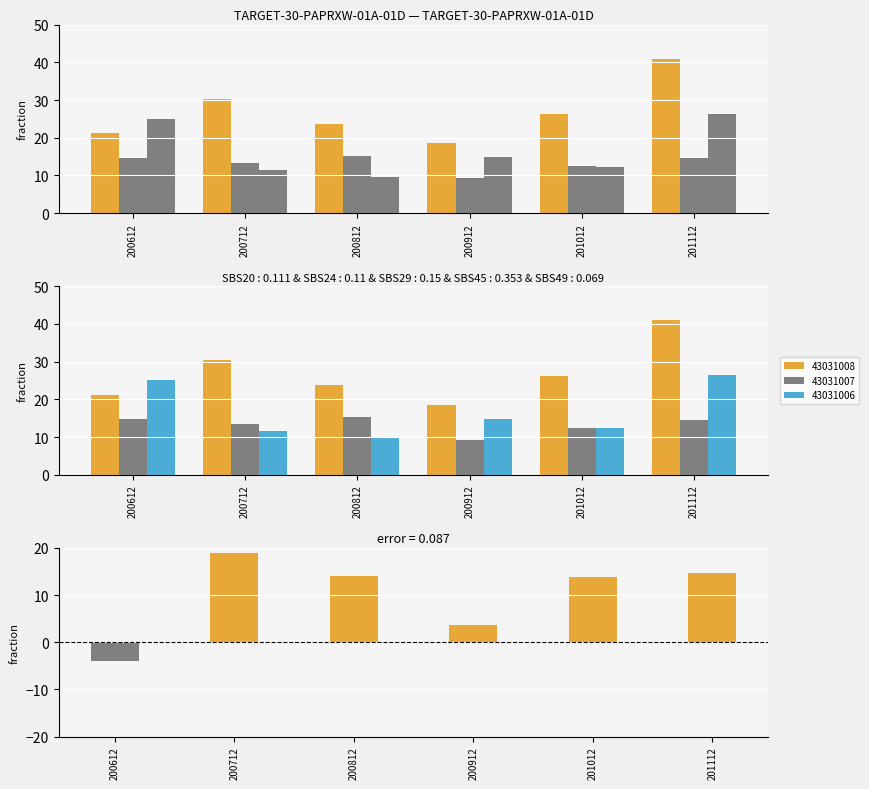

Which has a higher value, 201112 or 200812?

201112